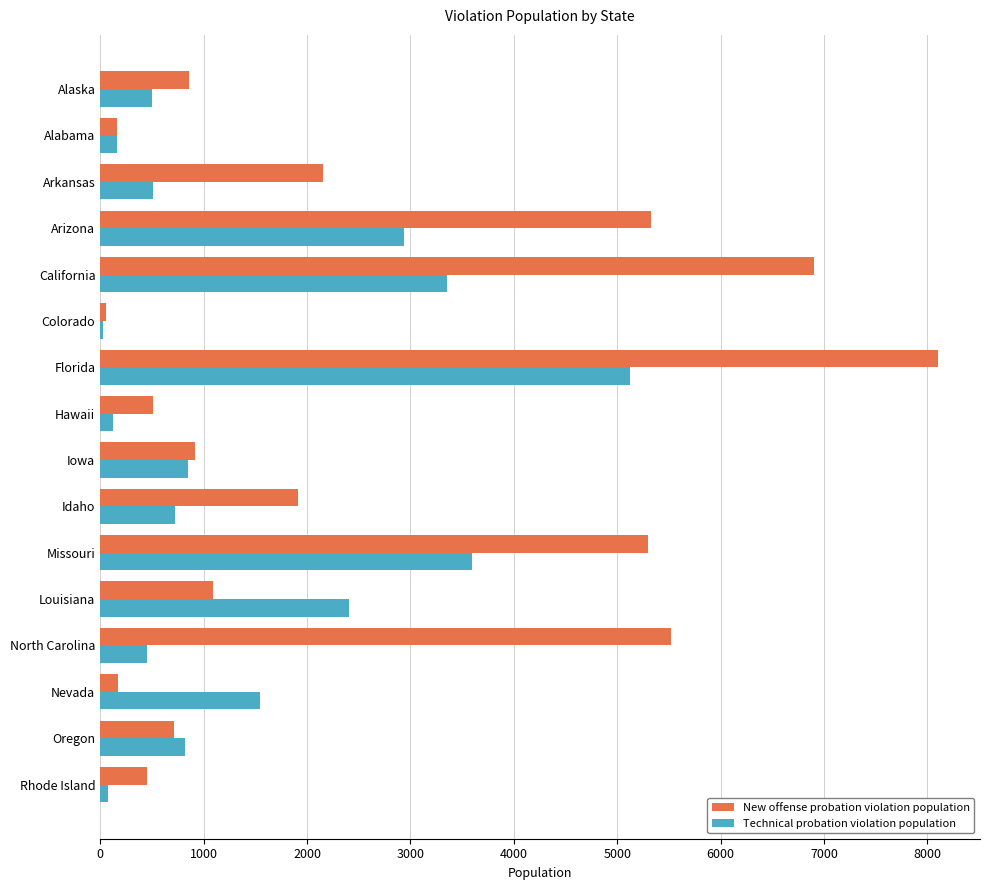

Where is Technical probation violation population nearest to the value 2577?

Louisiana